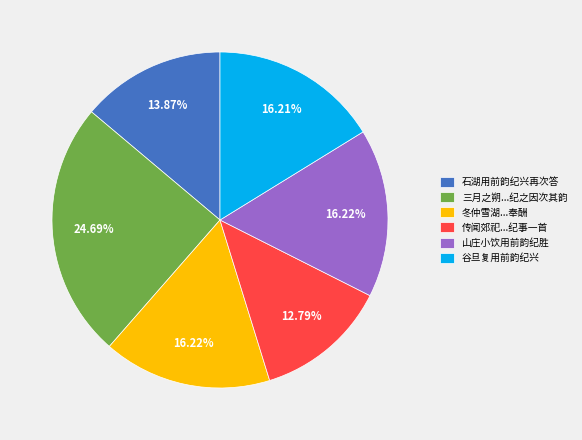

Is there any slice that represents more than half of the pie?

No